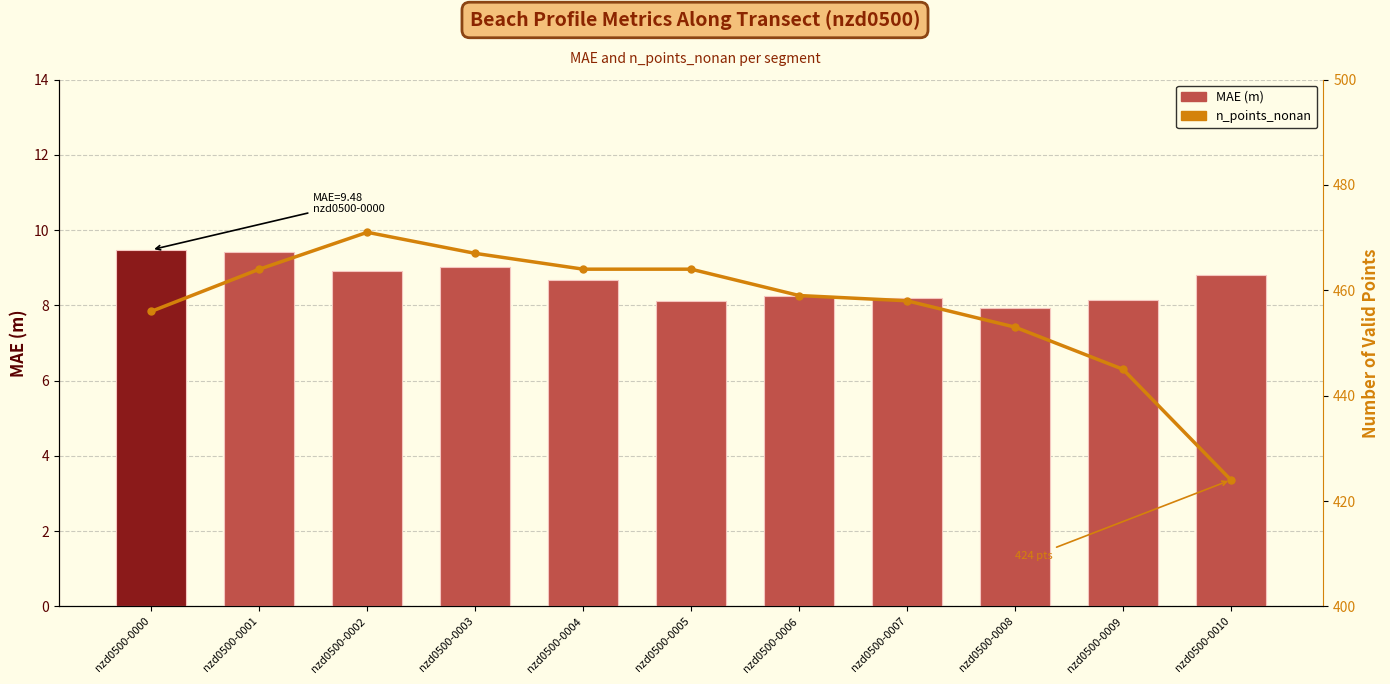

How many groups of bars are there?

11